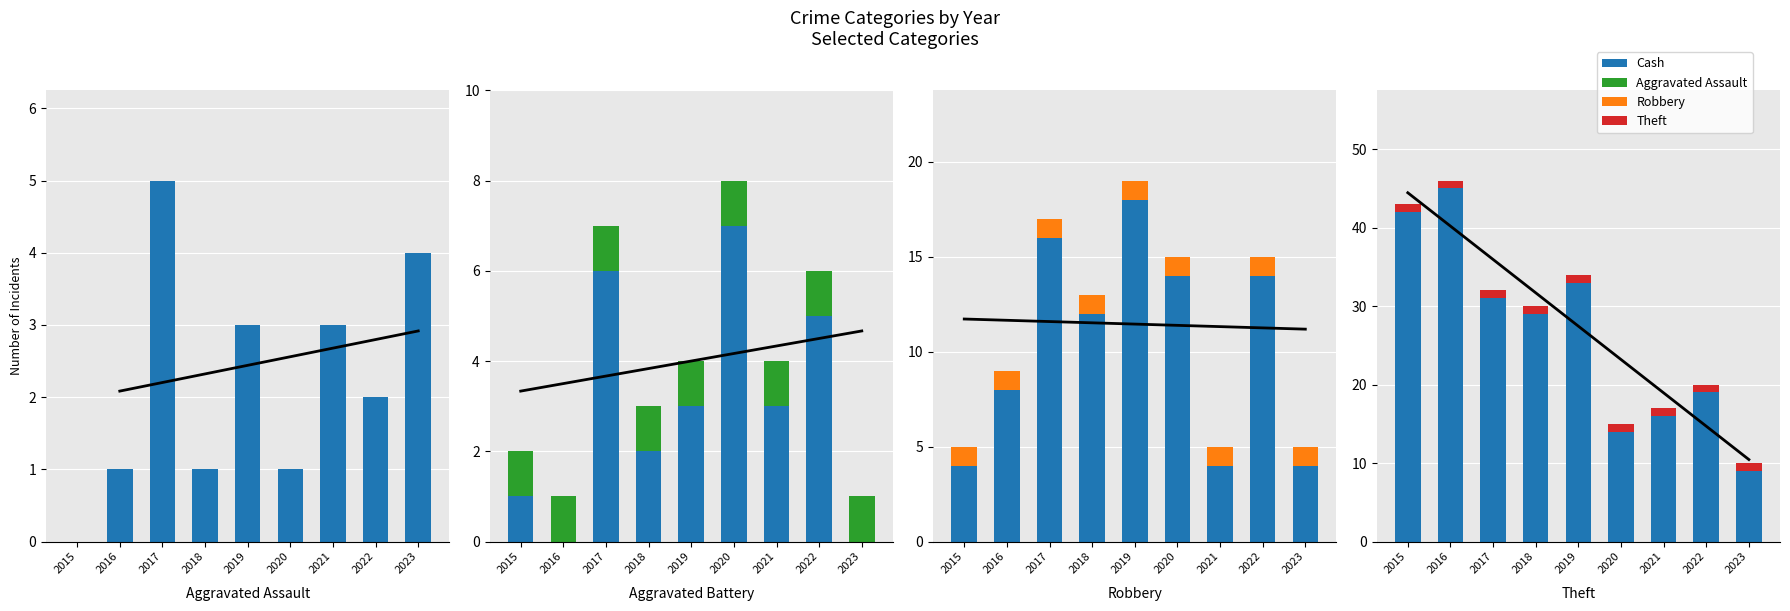

What is the difference between the maximum and second lowest values in the Cash series?

31